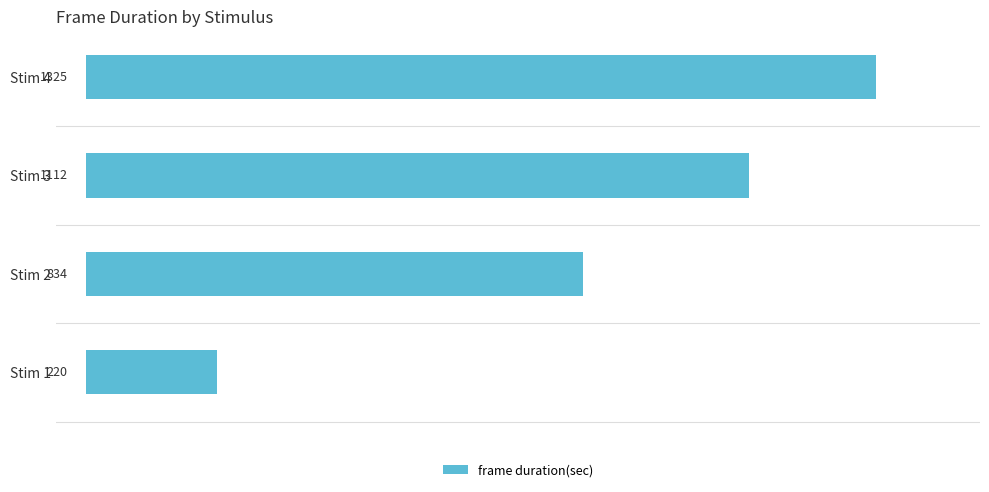

Which has a higher value, Stim 3 or Stim 4?

Stim 4